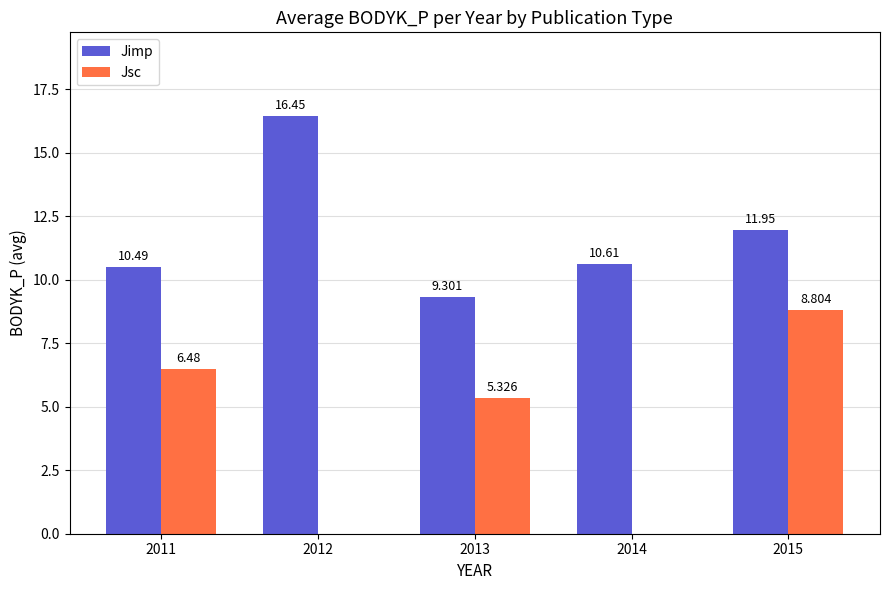

At which label is Jsc closest to 4?

2013